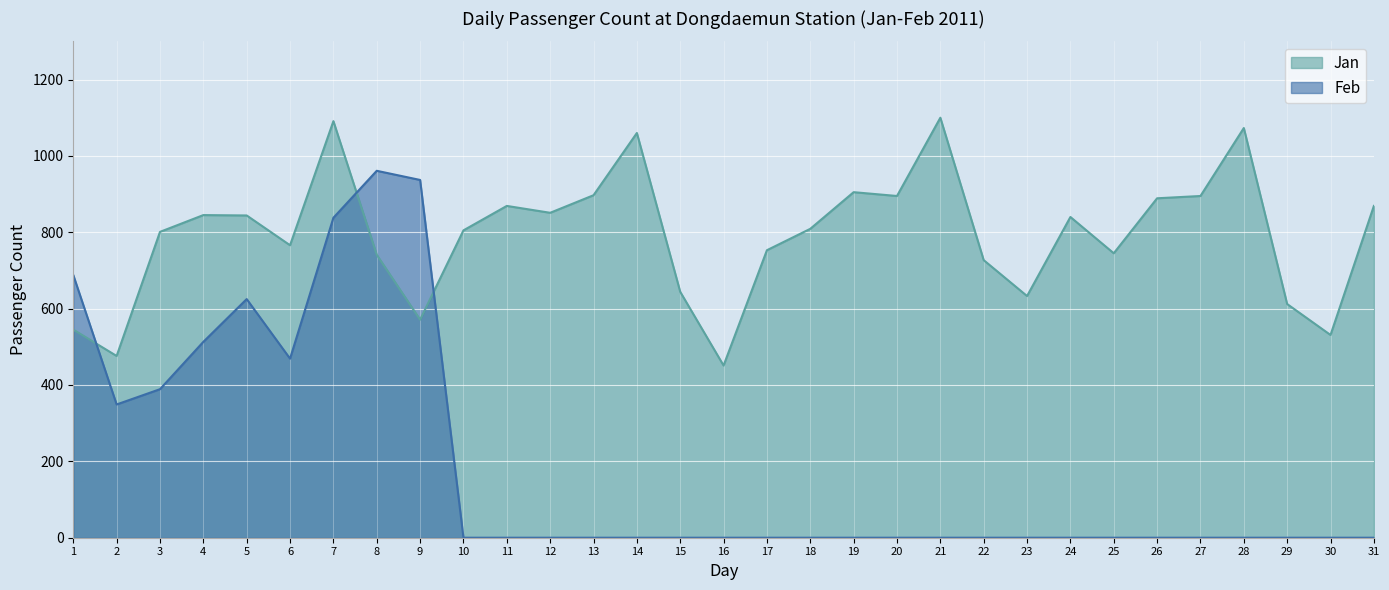

Which category has the highest value across all series?

21